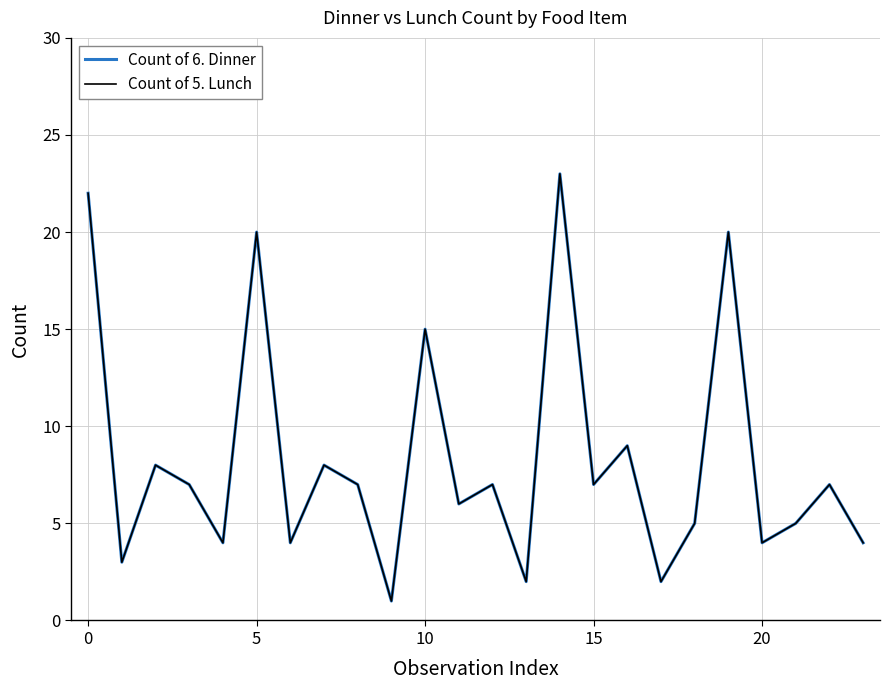

What is the label of the 10th point from the right?

14